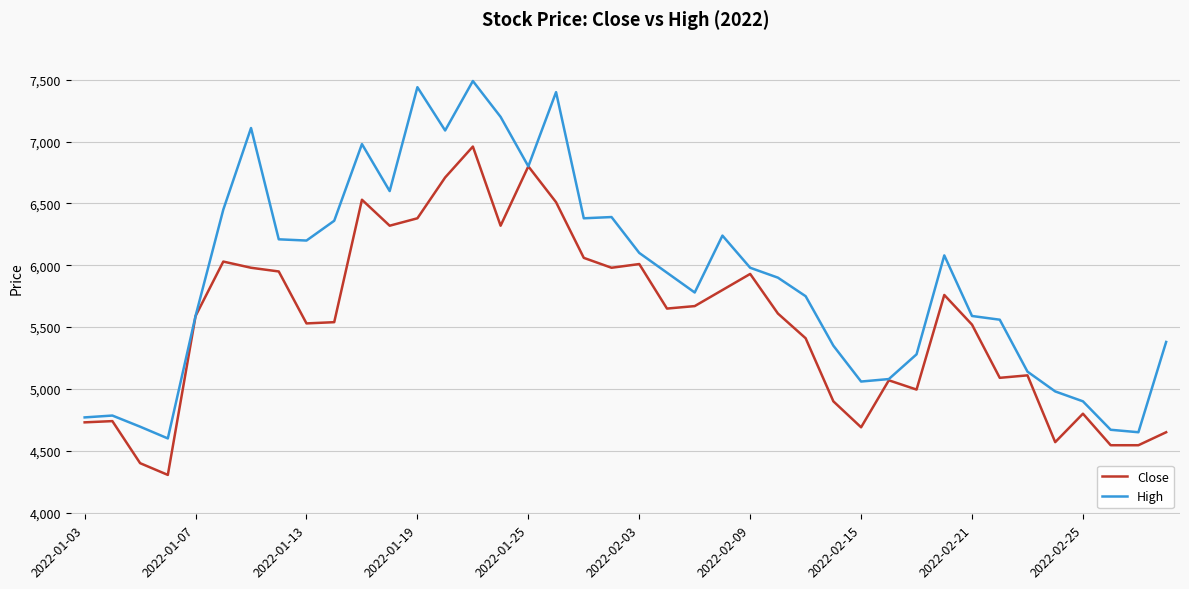

Rank the series by their average value, from highest to lowest.

High, Close